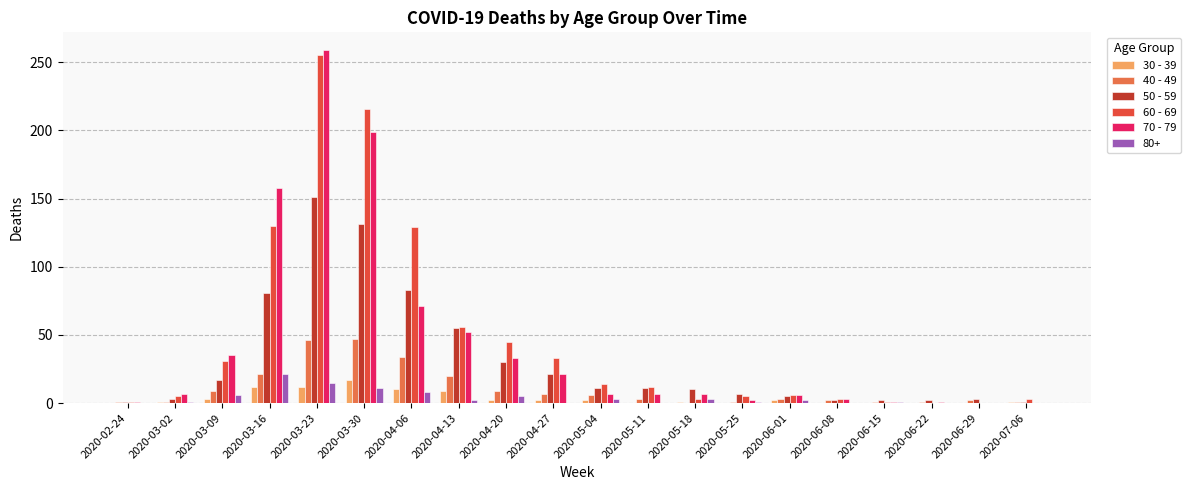

Are the bars horizontal?

No